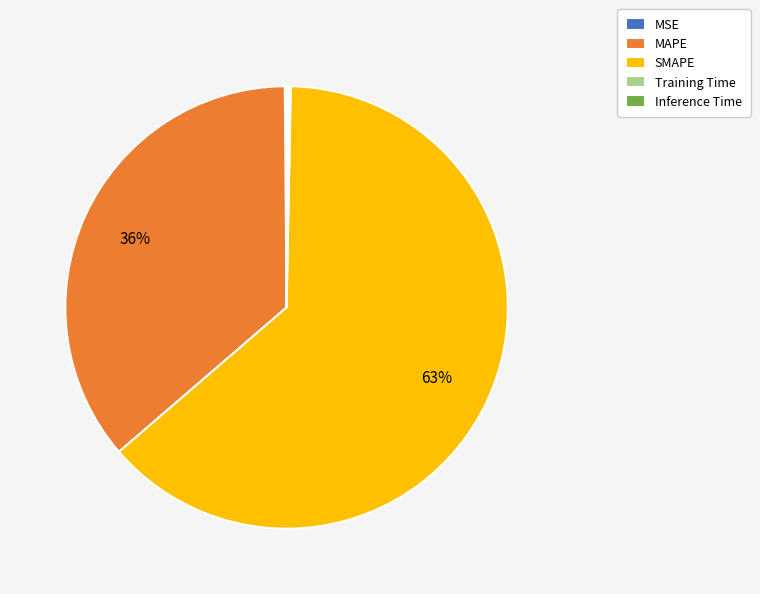

Is it true that SMAPE is 78% of the pie?

False